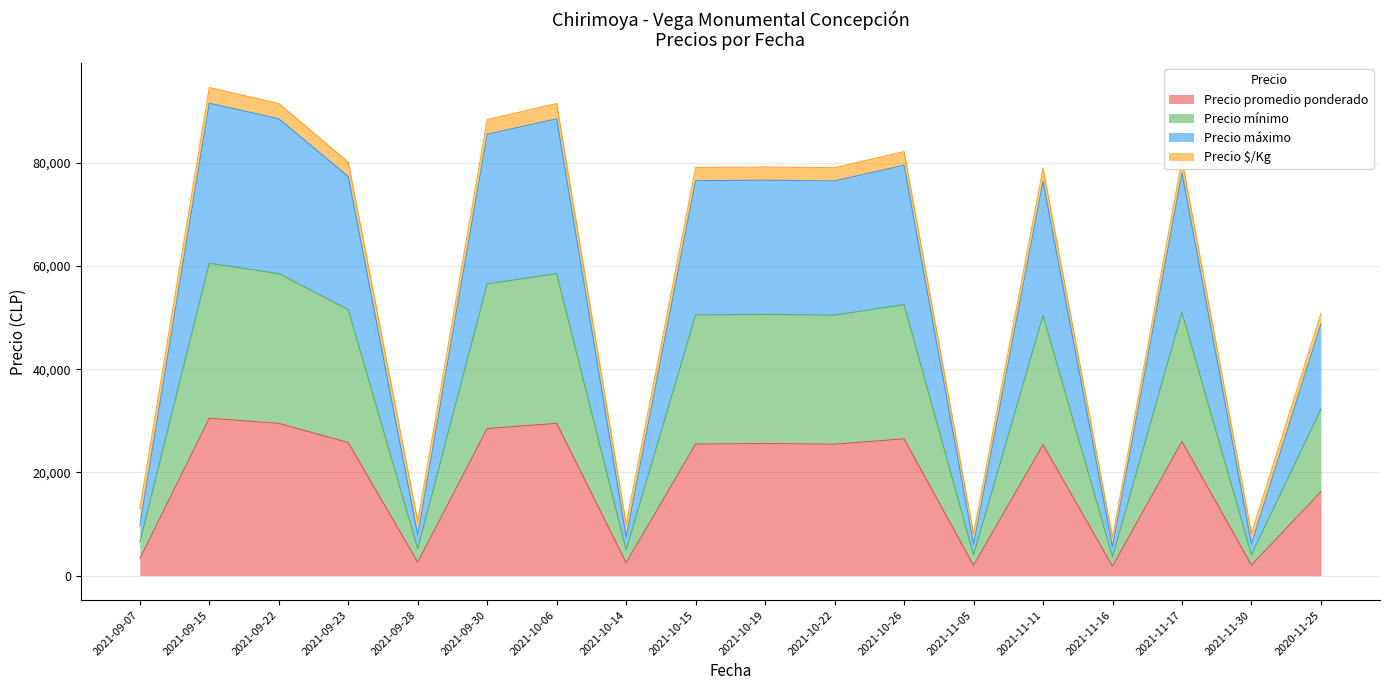

The Precio mínimo series shows 52500 at 2021-10-26. True or false?

True